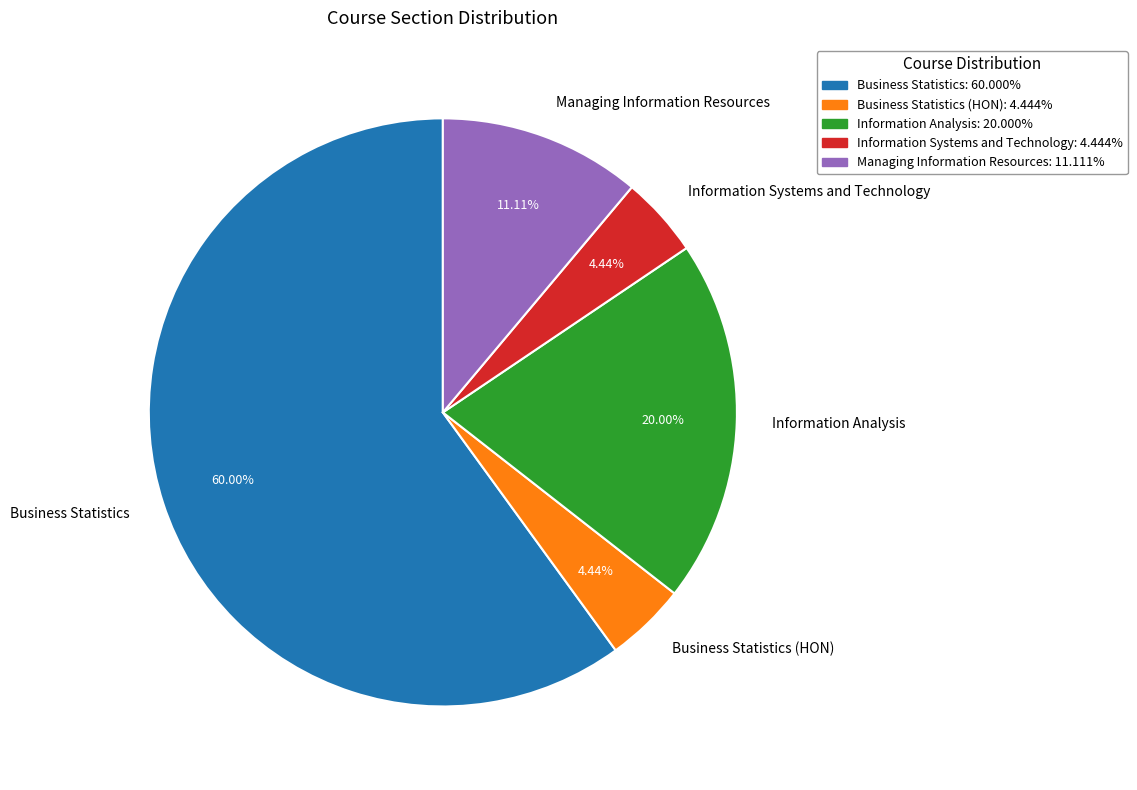

How many slices are in this pie chart?

5